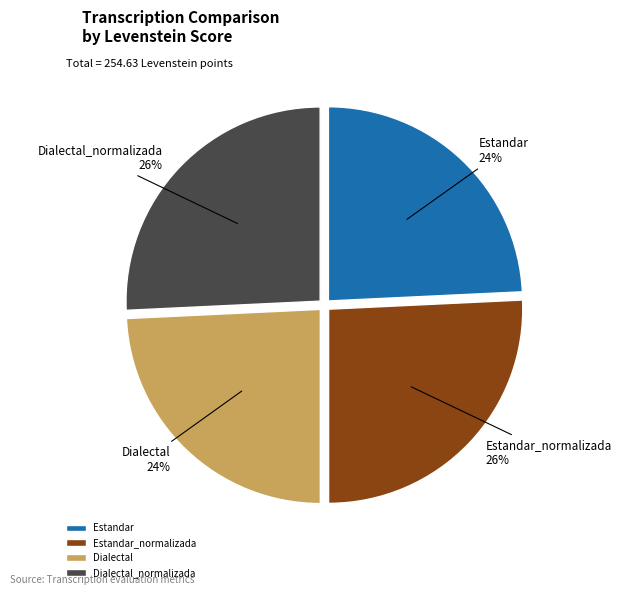

To the nearest percent, what percentage of the pie is Dialectal_normalizada?

26%